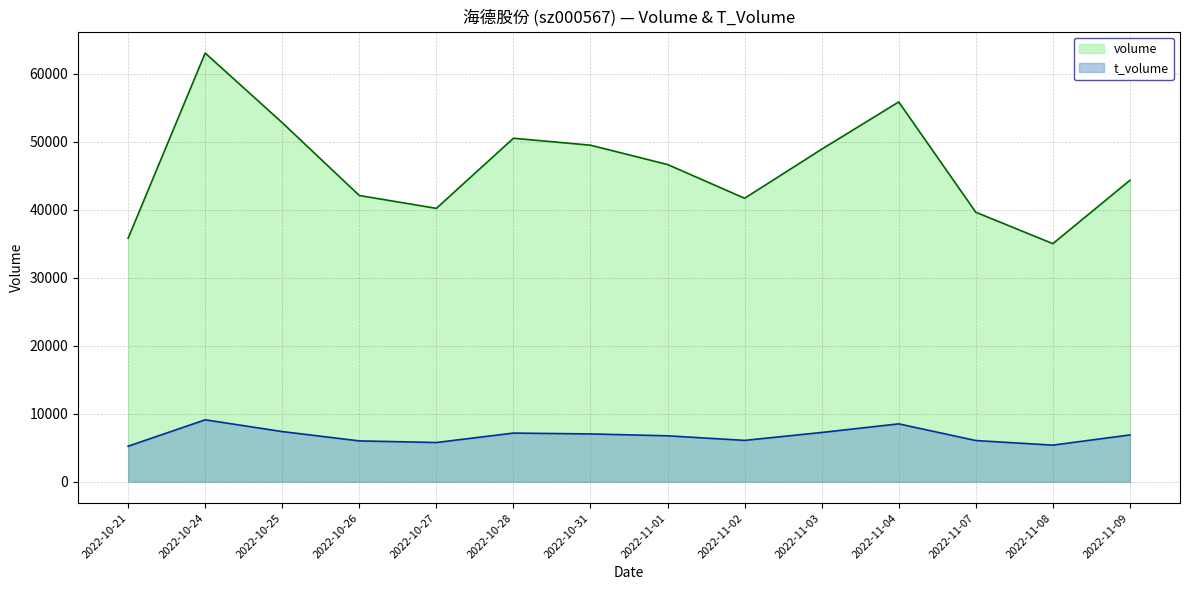

What is the sum of all volume values?

646006